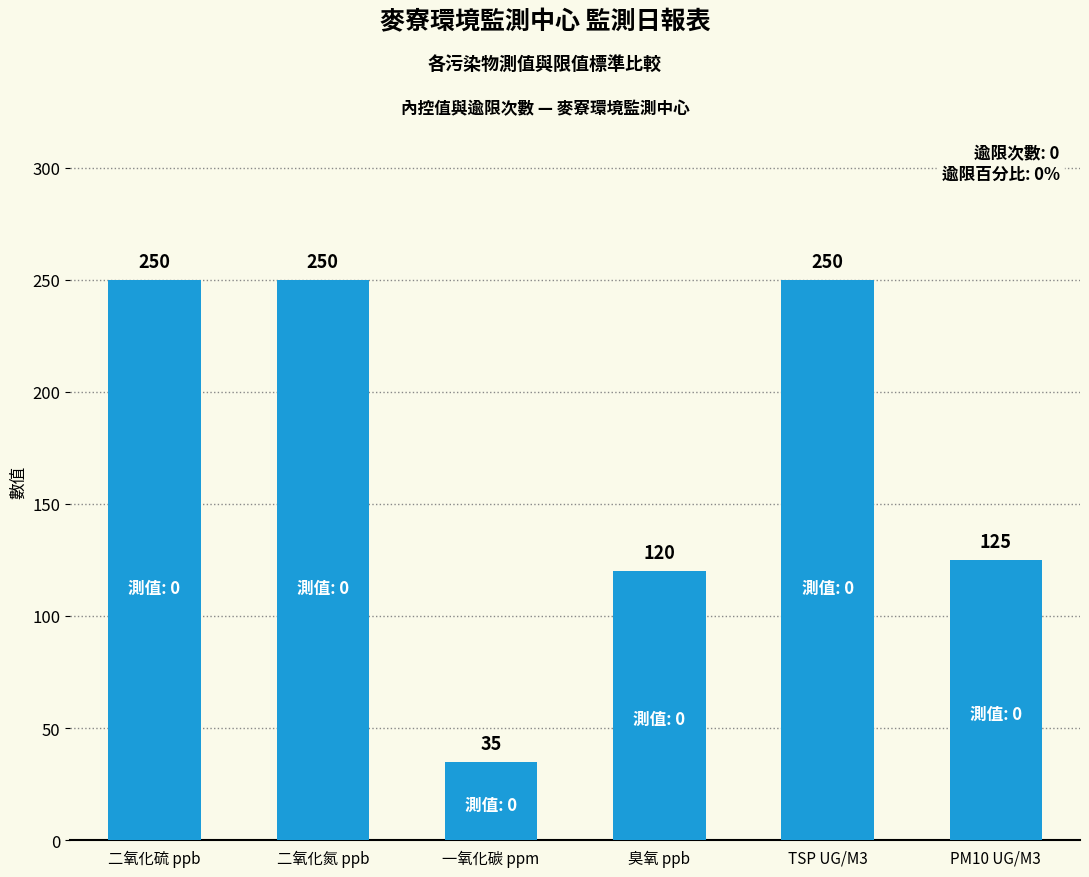

Reading left to right, what are all the values shown in this chart?

250	250	35	120	250	125